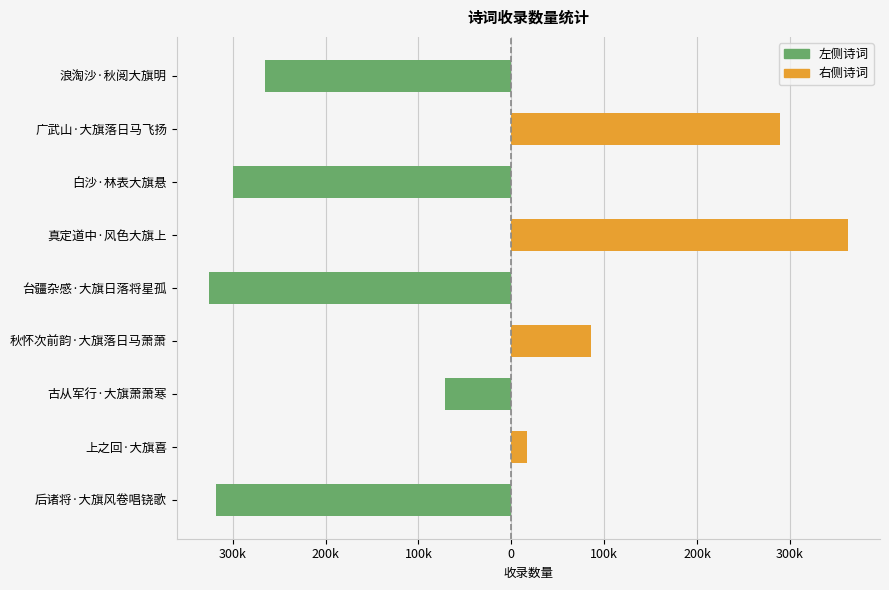

Between 上之回·大旗喜 and 古从军行·大旗萧萧寒, which series saw the biggest shift?

col_0 (左)